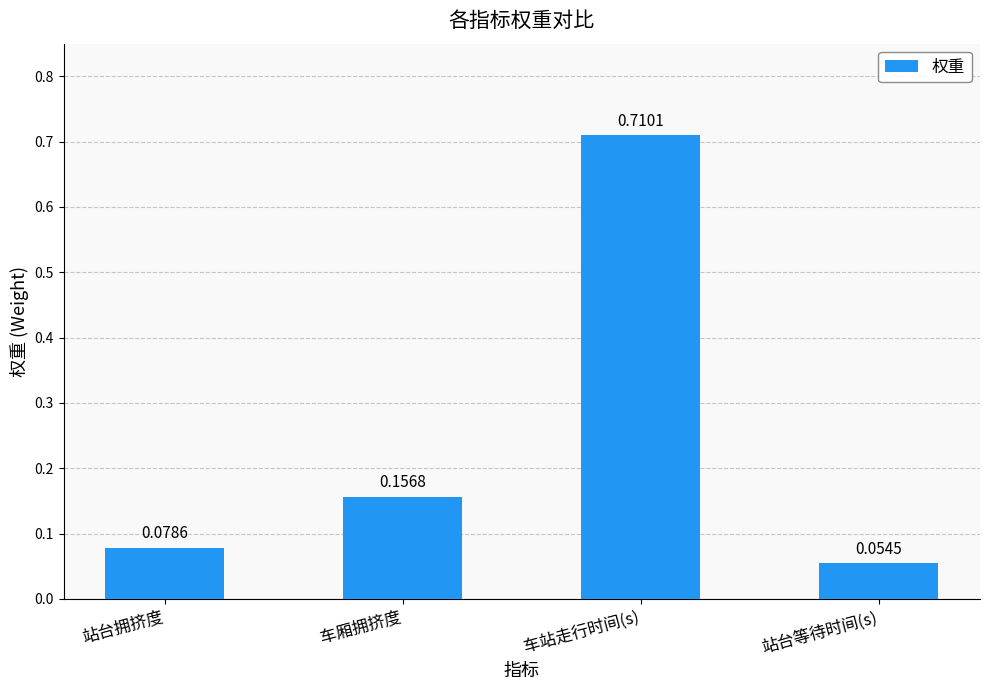

List the labels in order of value, largest first.

车站走行时间(s), 车厢拥挤度, 站台拥挤度, 站台等待时间(s)